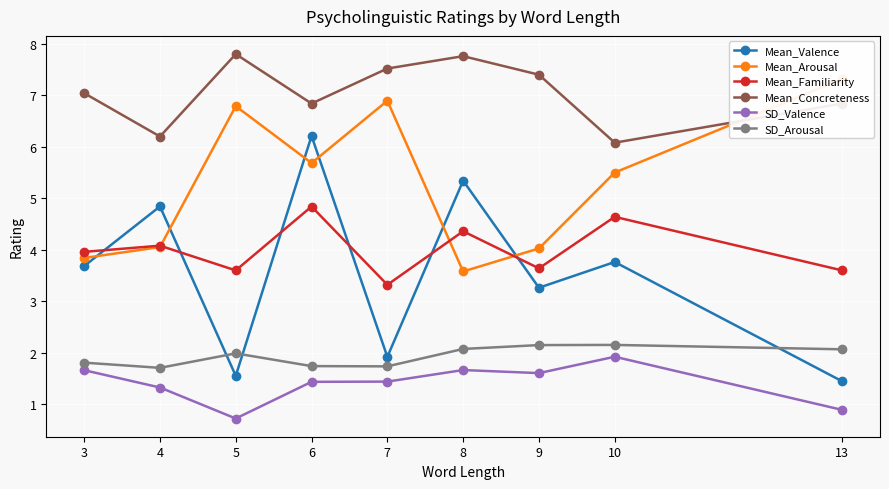

True or false: Mean_Familiarity and Mean_Concreteness cross at least once.

False